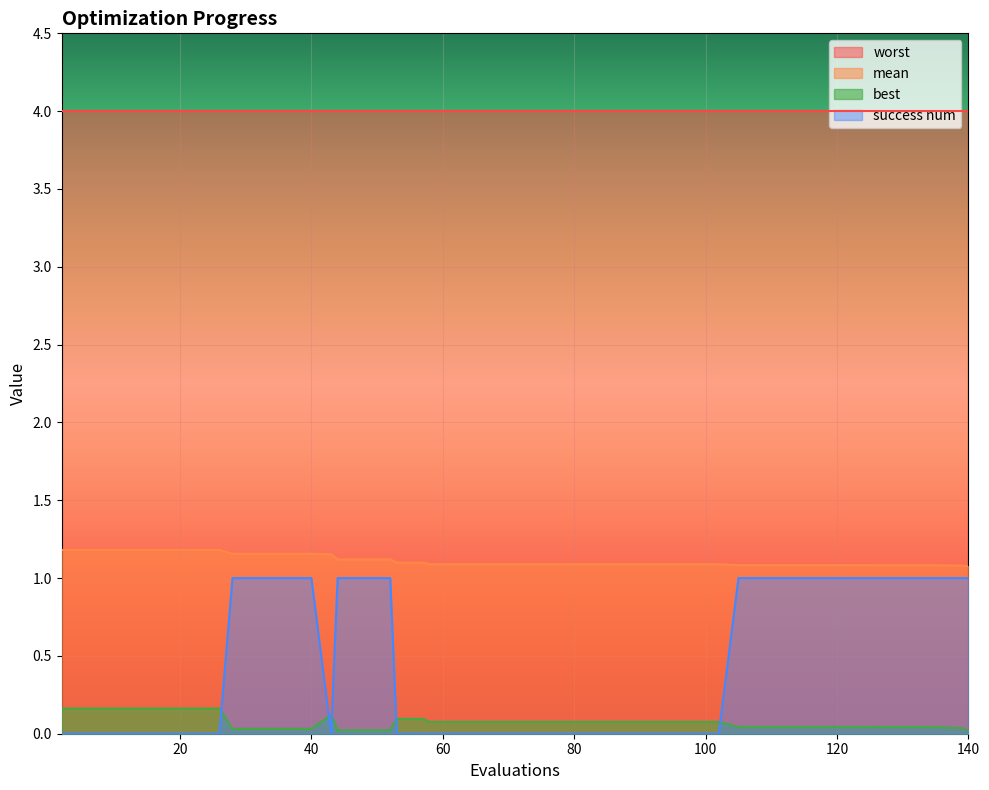

What is the difference between the maximum and minimum values in the best series?

0.1